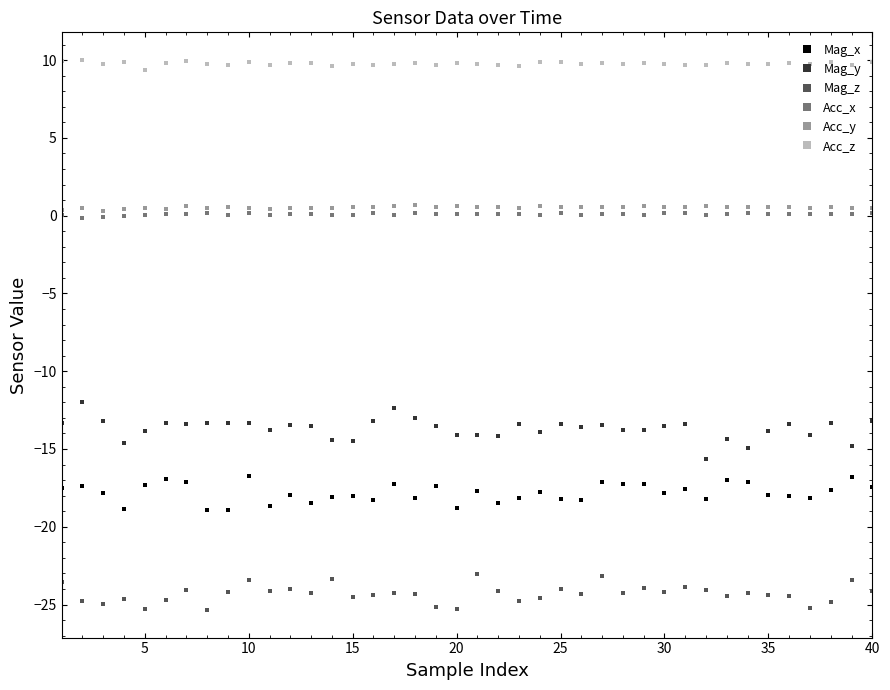

What is the difference between the second highest and second lowest values in the Acc_z series?

0.3